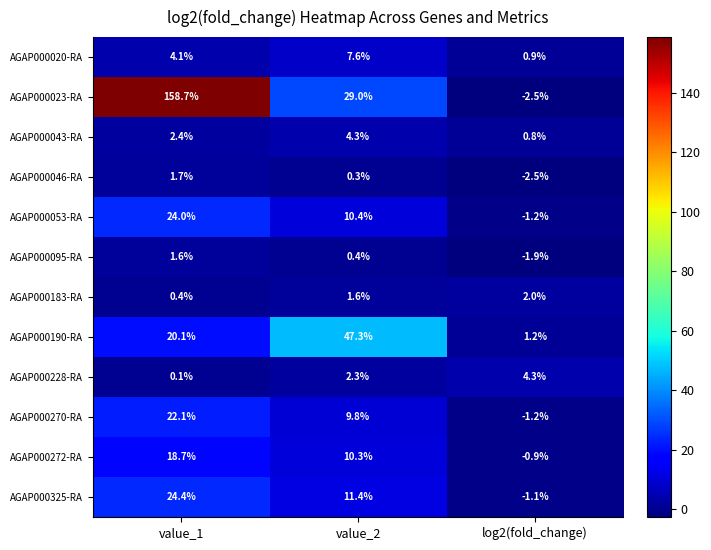

Count the number of categories in the chart.

3